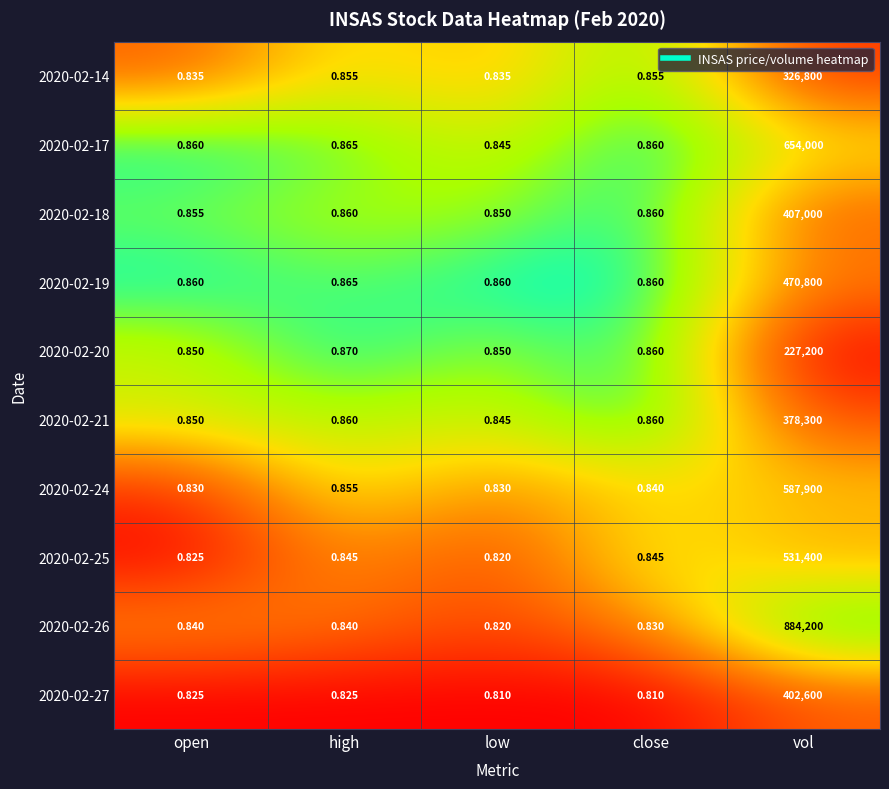

Is the value of 2020-02-21 at low greater than the value of 2020-02-26 at close?

Yes